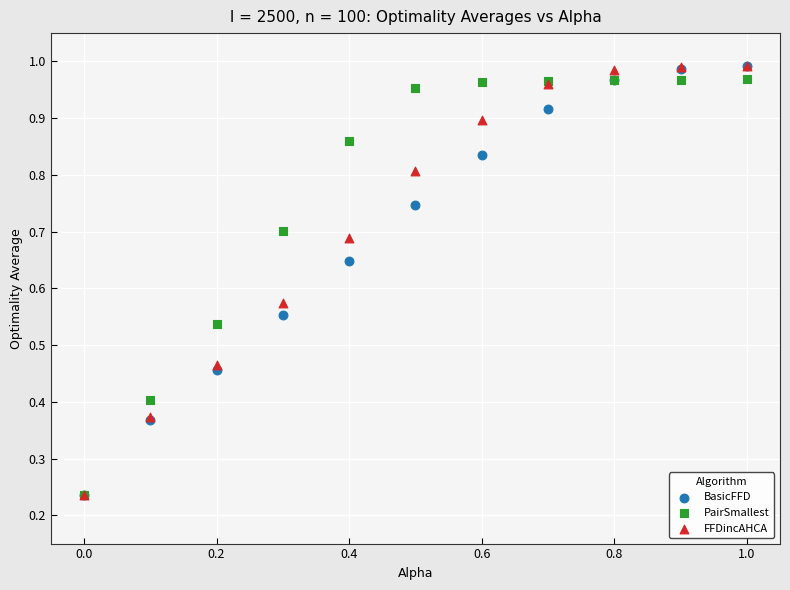

What are all the series names shown in the legend?

BasicFFD, PairSmallest, FFDincAHCA